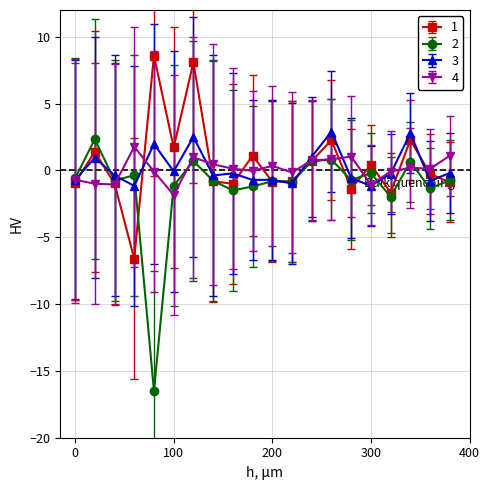

What is the maximum value shown in the chart?

8.6